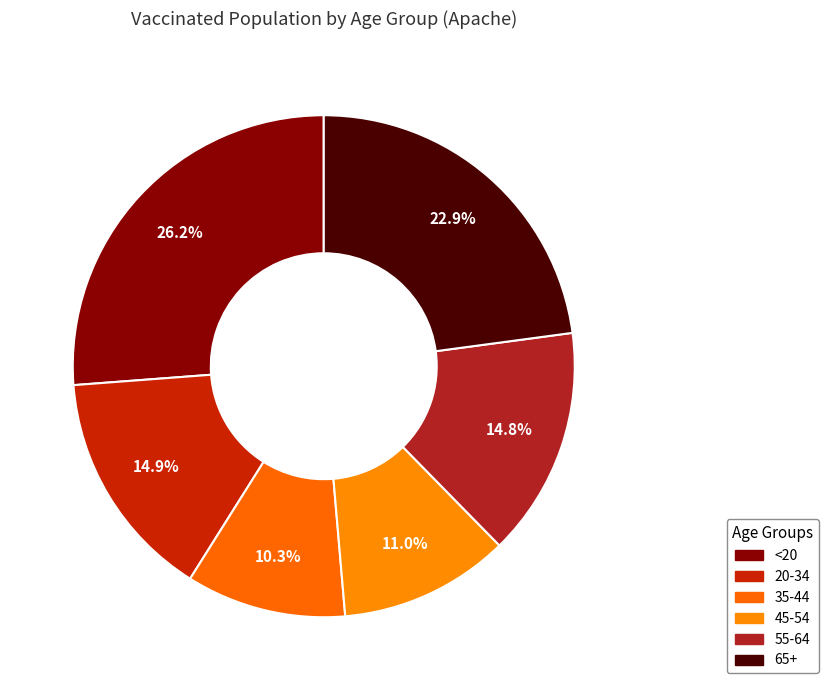

Approximately how many times larger is the value at 55-64 compared to 65+?

0.6